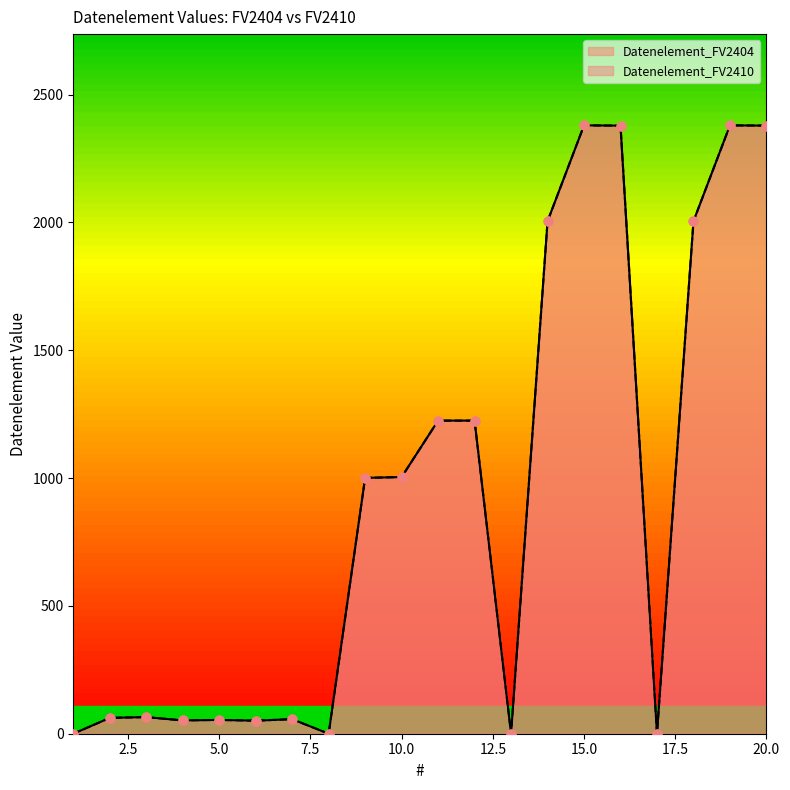

Which series reaches the minimum Y coordinate?

Datenelement_FV2404